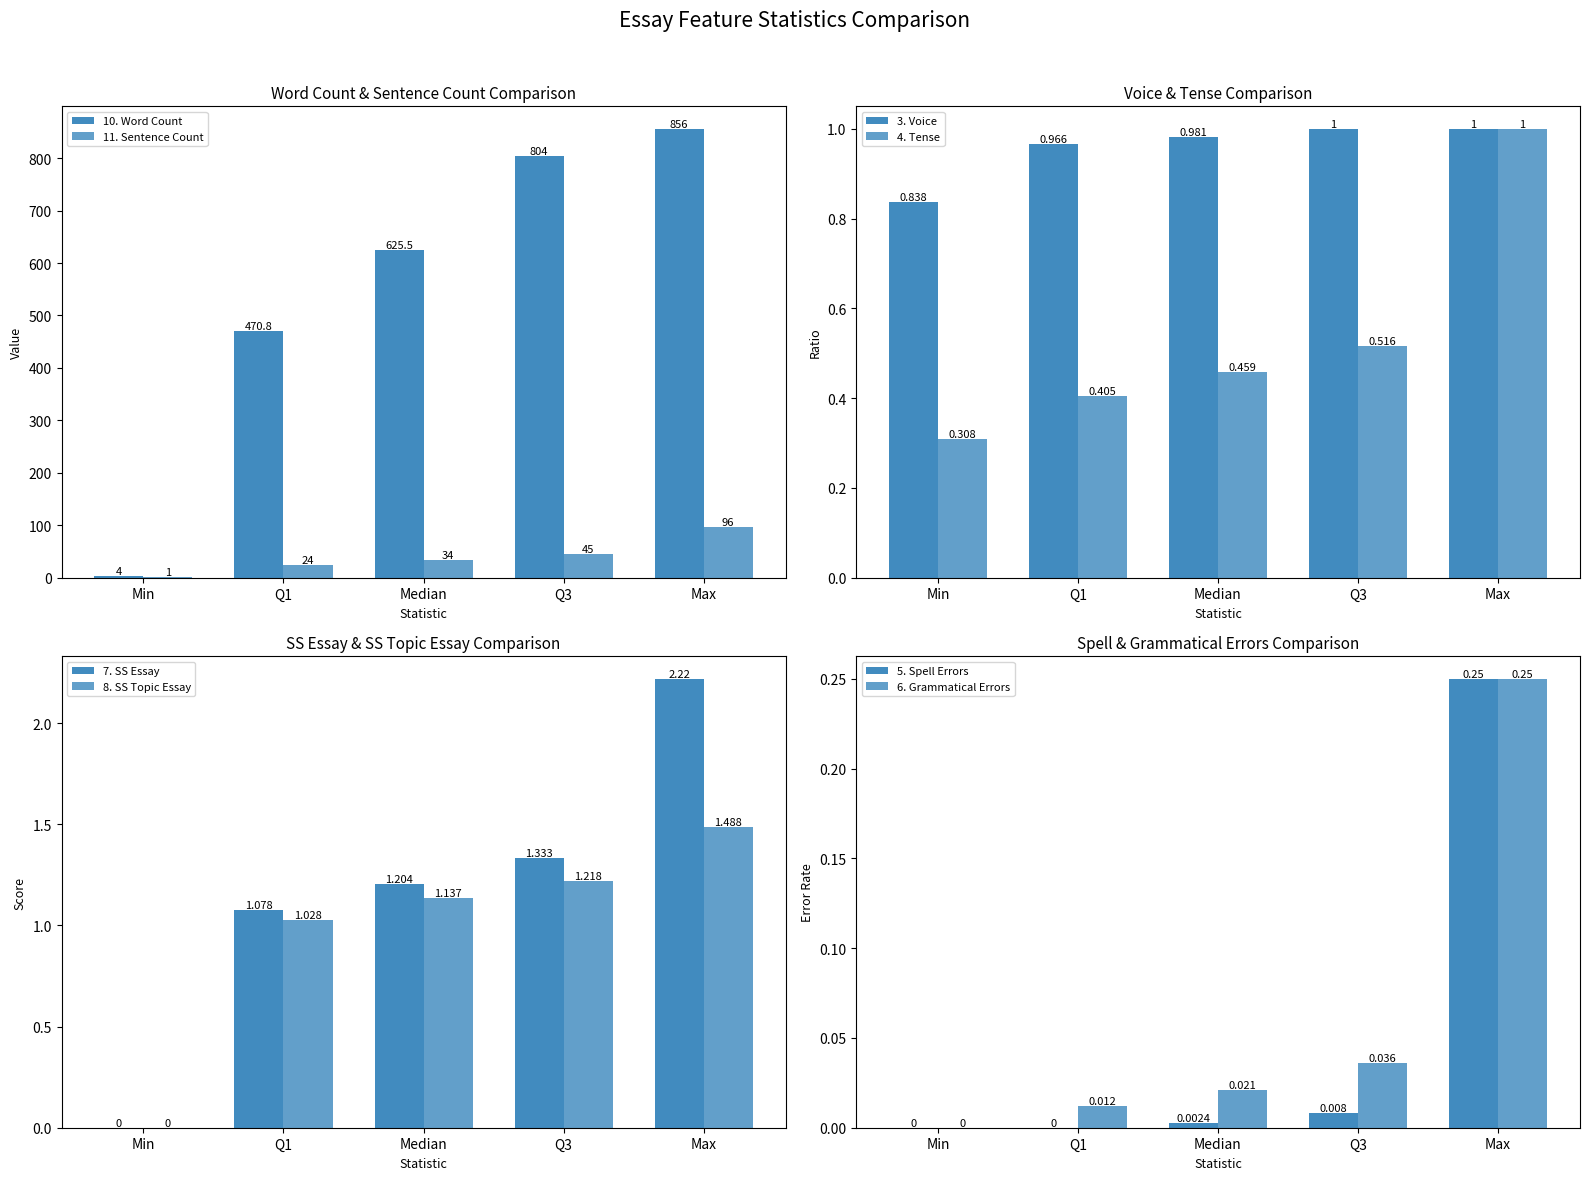

What is the label of the 5th bar from the right?

7. SS Essay